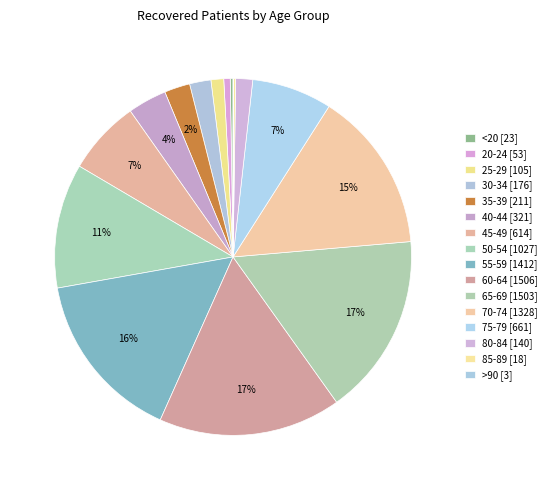

Is 30-34 the majority of the pie?

No